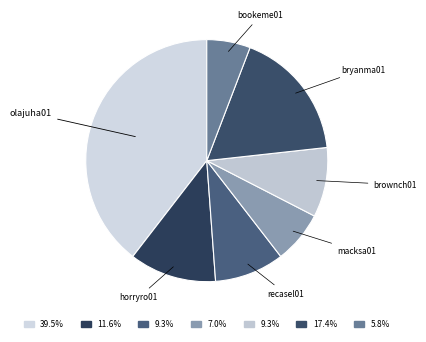

Which category has the biggest portion of the pie?

olajuha01